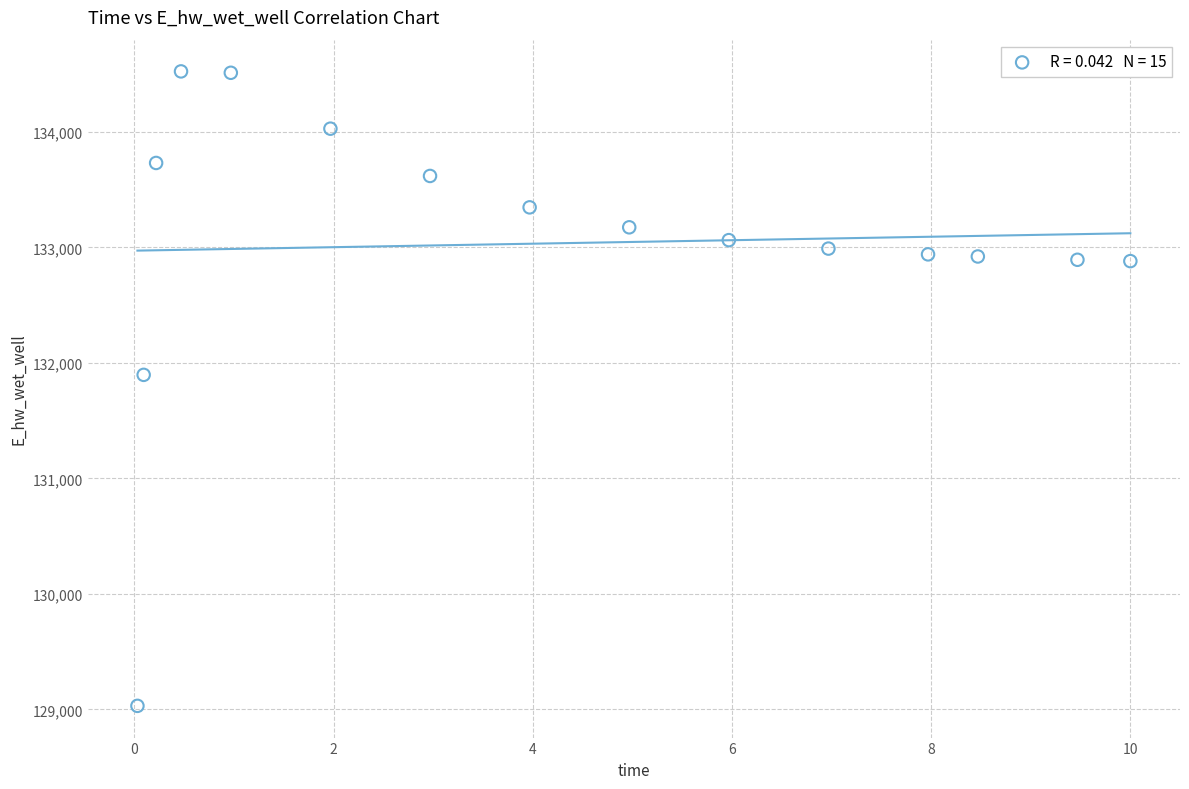

What is the range of X values (max minus min)?

10.0